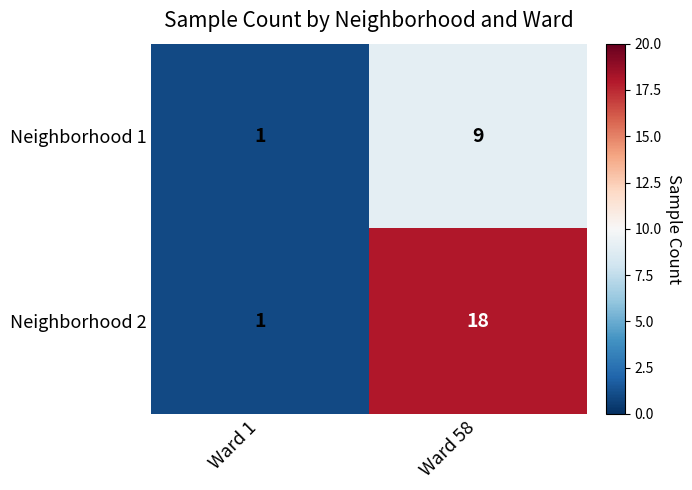

Which category has the lowest value across all series?

Ward 1